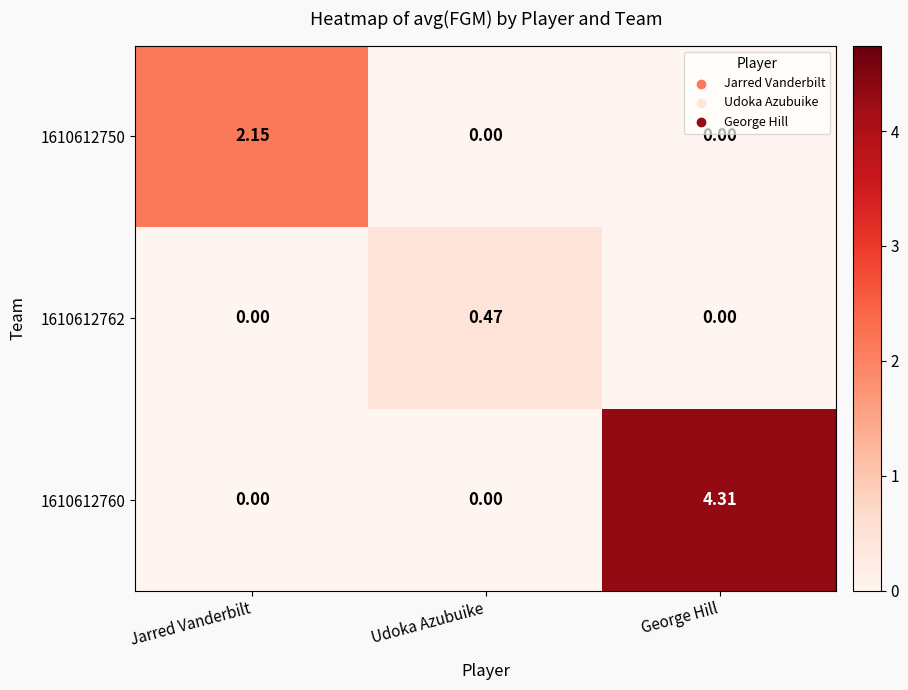

At how many categories does at least one series exceed 2?

2